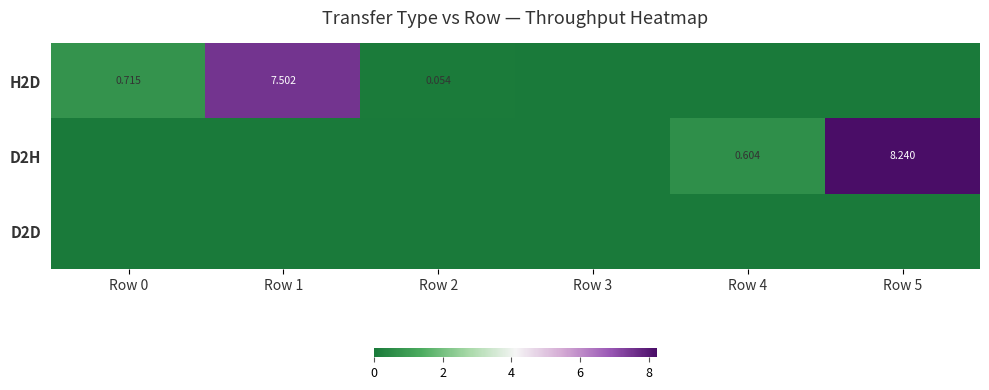

True or false: D2H has a value of 0.0 at Row 3.

True